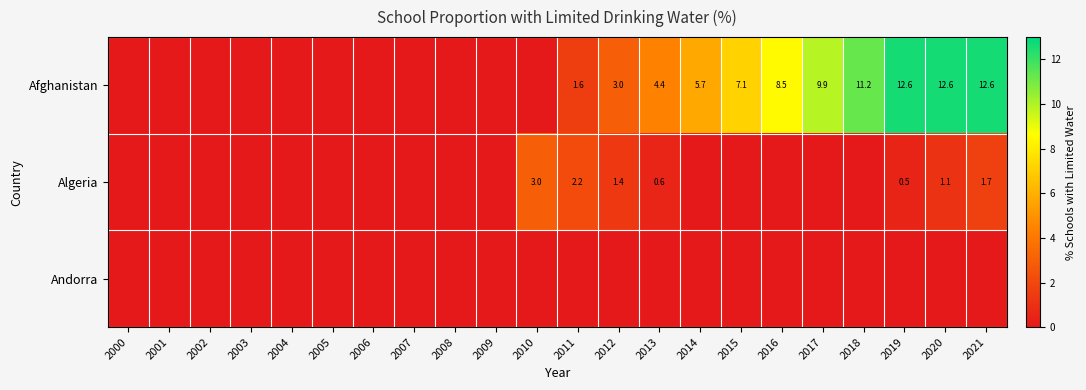

The value of Afghanistan at 2012 is 3.0. True or false?

True